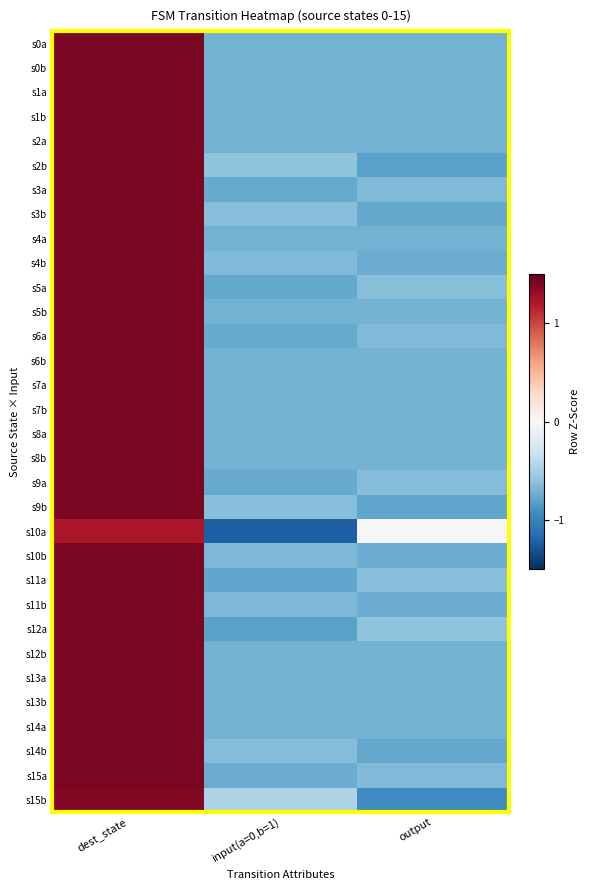

Reading right to left, extract all data points from this chart.

s0a: output=-0.7	input(a=0,b=1)=-0.7	dest_state=1.4
s0b: output=-0.7	input(a=0,b=1)=-0.7	dest_state=1.4
s1a: output=-0.7	input(a=0,b=1)=-0.7	dest_state=1.4
s1b: output=-0.7	input(a=0,b=1)=-0.7	dest_state=1.4
s2a: output=-0.7	input(a=0,b=1)=-0.7	dest_state=1.4
s2b: output=-0.8	input(a=0,b=1)=-0.6	dest_state=1.4
s3a: output=-0.7	input(a=0,b=1)=-0.8	dest_state=1.4
s3b: output=-0.8	input(a=0,b=1)=-0.6	dest_state=1.4
s4a: output=-0.7	input(a=0,b=1)=-0.7	dest_state=1.4
s4b: output=-0.7	input(a=0,b=1)=-0.7	dest_state=1.4
s5a: output=-0.6	input(a=0,b=1)=-0.8	dest_state=1.4
s5b: output=-0.7	input(a=0,b=1)=-0.7	dest_state=1.4
s6a: output=-0.7	input(a=0,b=1)=-0.8	dest_state=1.4
s6b: output=-0.7	input(a=0,b=1)=-0.7	dest_state=1.4
s7a: output=-0.7	input(a=0,b=1)=-0.7	dest_state=1.4
s7b: output=-0.7	input(a=0,b=1)=-0.7	dest_state=1.4
s8a: output=-0.7	input(a=0,b=1)=-0.7	dest_state=1.4
s8b: output=-0.7	input(a=0,b=1)=-0.7	dest_state=1.4
s9a: output=-0.7	input(a=0,b=1)=-0.8	dest_state=1.4
s9b: output=-0.8	input(a=0,b=1)=-0.6	dest_state=1.4
s10a: output=0.0	input(a=0,b=1)=-1.2	dest_state=1.2
s10b: output=-0.7	input(a=0,b=1)=-0.7	dest_state=1.4
s11a: output=-0.6	input(a=0,b=1)=-0.8	dest_state=1.4
s11b: output=-0.7	input(a=0,b=1)=-0.7	dest_state=1.4
s12a: output=-0.6	input(a=0,b=1)=-0.8	dest_state=1.4
s12b: output=-0.7	input(a=0,b=1)=-0.7	dest_state=1.4
s13a: output=-0.7	input(a=0,b=1)=-0.7	dest_state=1.4
s13b: output=-0.7	input(a=0,b=1)=-0.7	dest_state=1.4
s14a: output=-0.7	input(a=0,b=1)=-0.7	dest_state=1.4
s14b: output=-0.8	input(a=0,b=1)=-0.6	dest_state=1.4
s15a: output=-0.7	input(a=0,b=1)=-0.7	dest_state=1.4
s15b: output=-0.9	input(a=0,b=1)=-0.5	dest_state=1.4